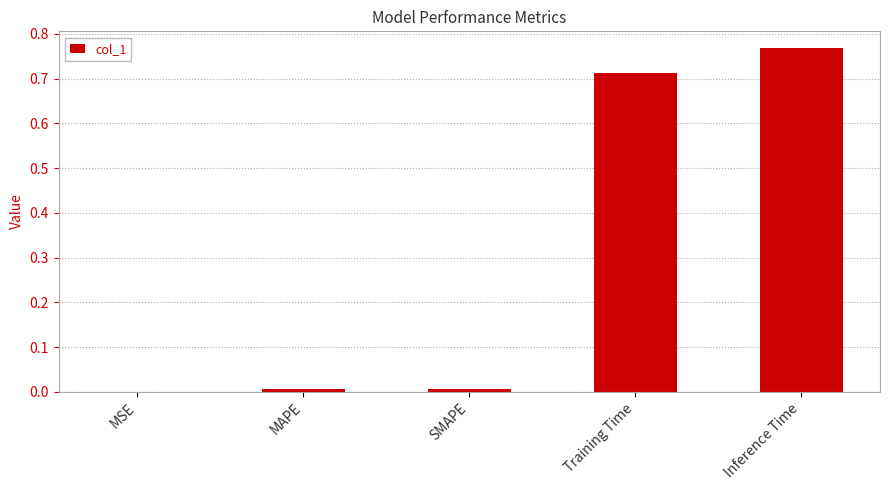

What is the sum of all values?

1.5